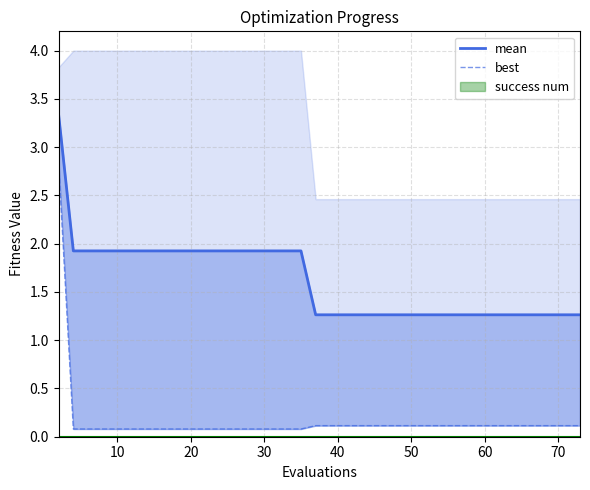

True or false: best has a value of 0.0 at 10.

False